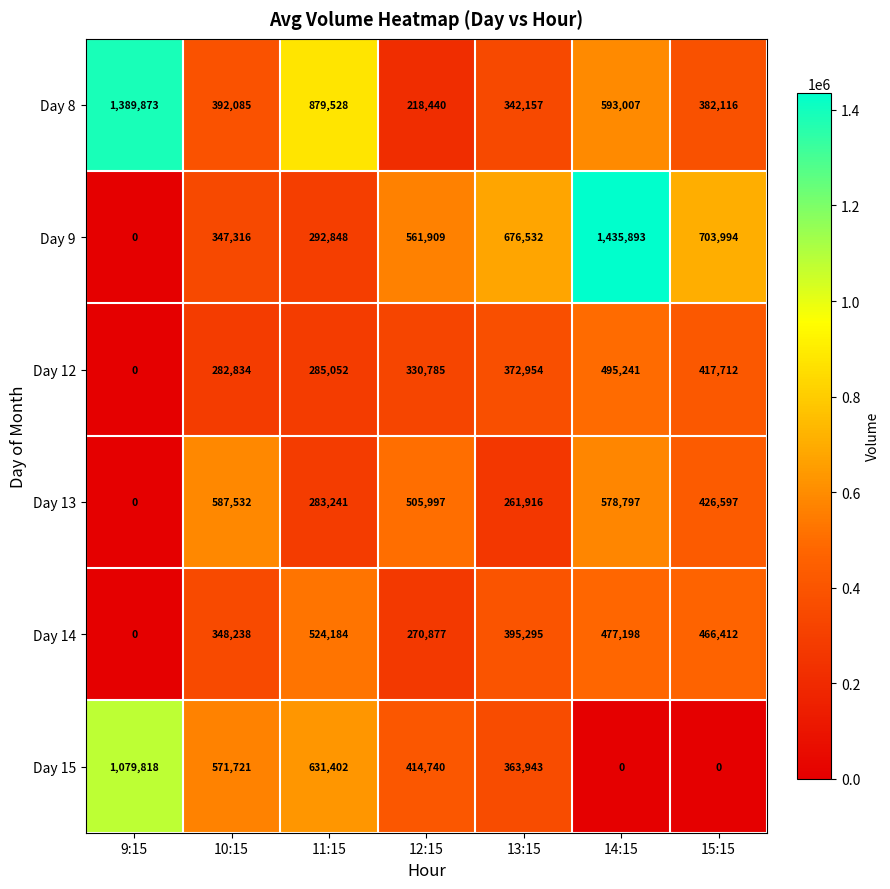

What is the difference between the Day 9 values at 9:15 and 10:15?

347316